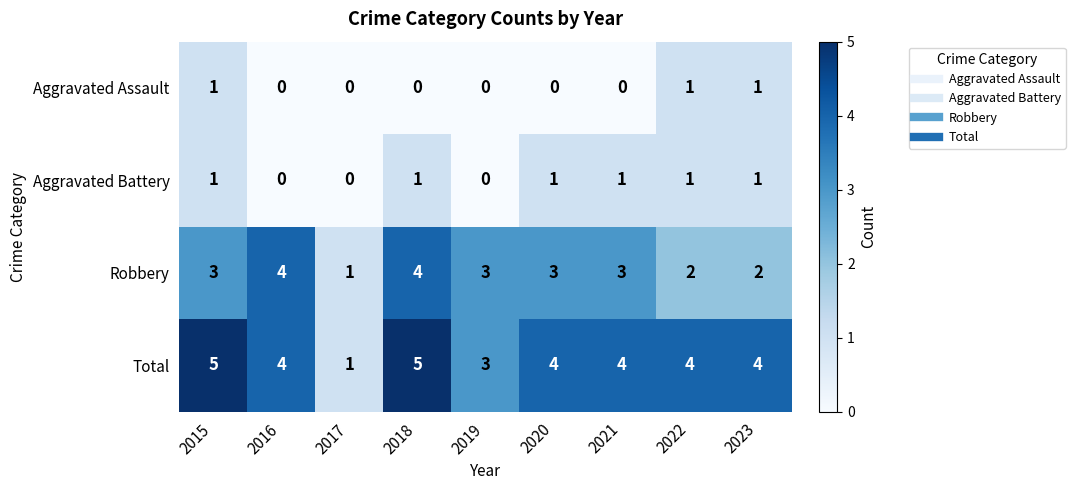

Is it true that Aggravated Assault equals -1 at 2020?

False